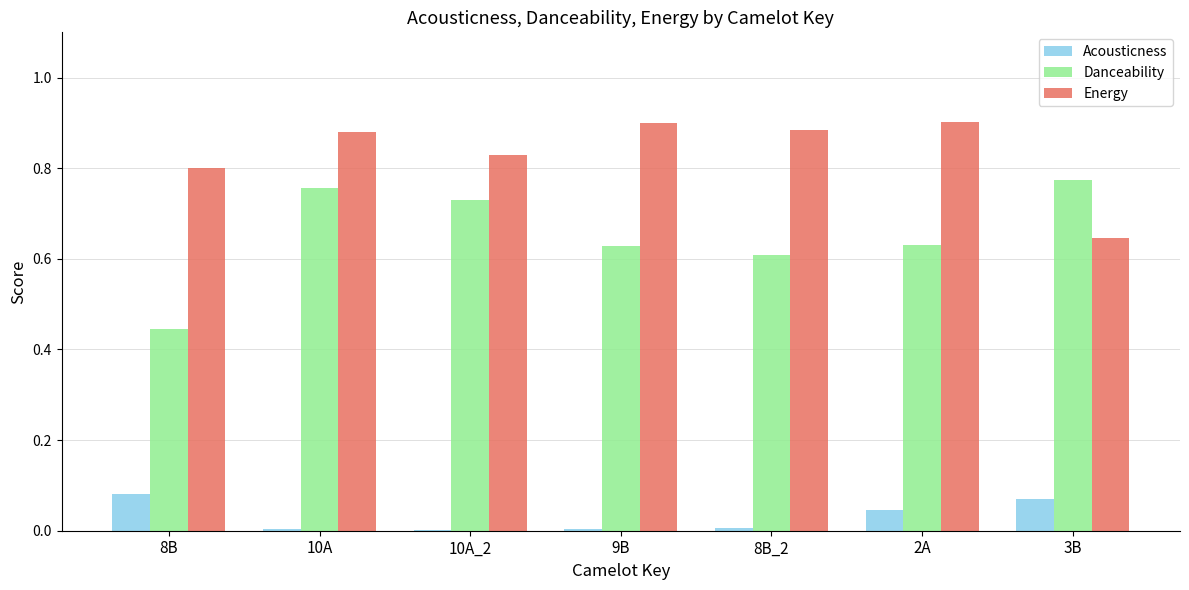

Is it true that Danceability equals 0.3 at 2A?

False